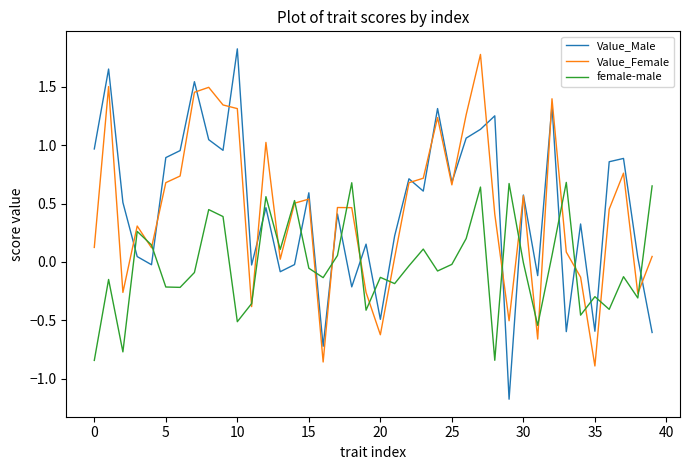

Which series has the largest range (max minus min)?

Value_Male